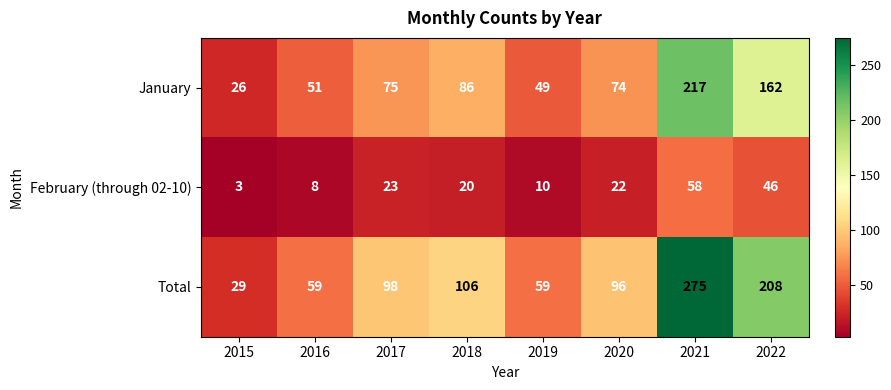

Reading right to left, list all the values displayed in this chart.

January: 162	217	74	49	86	75	51	26
February (through 02-10): 46	58	22	10	20	23	8	3
Total: 208	275	96	59	106	98	59	29